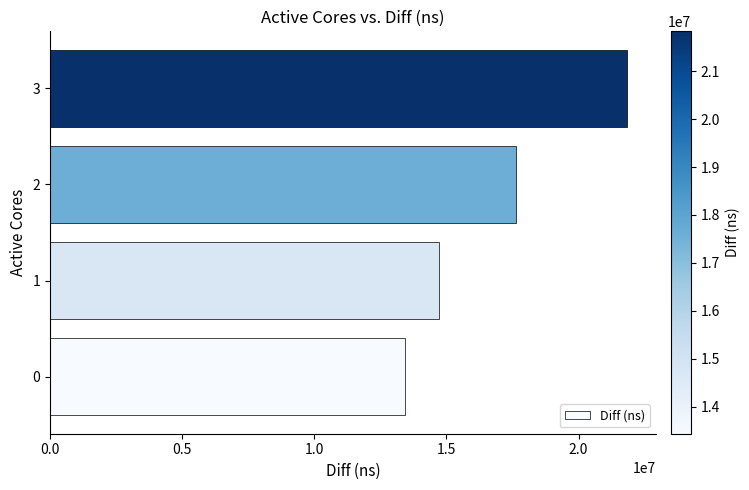

What is the approximate value at 2, to the nearest 10?

17623230